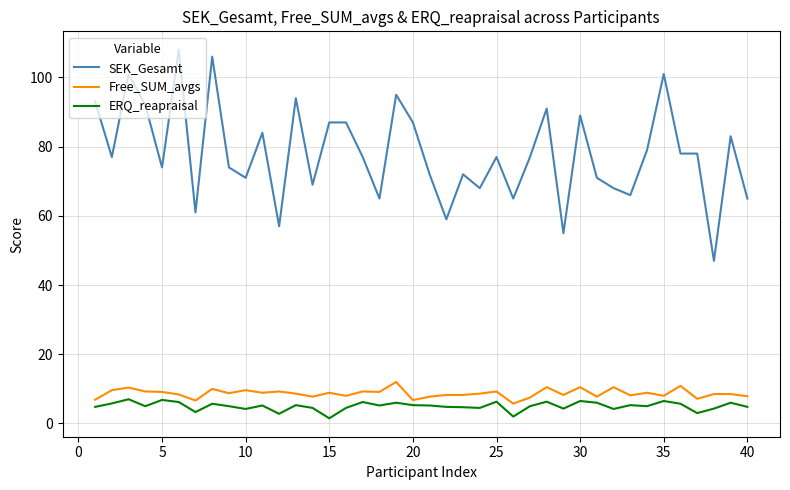

Which series has the widest spread of values?

SEK_Gesamt